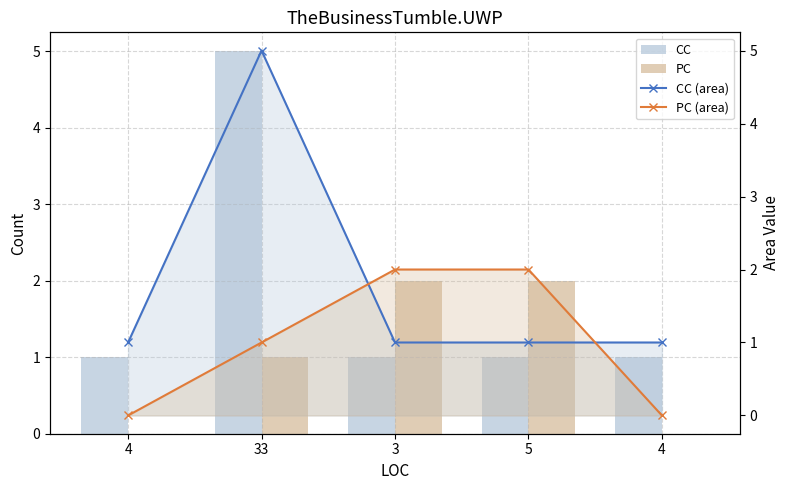

The value of PC at 5 is 2. True or false?

True